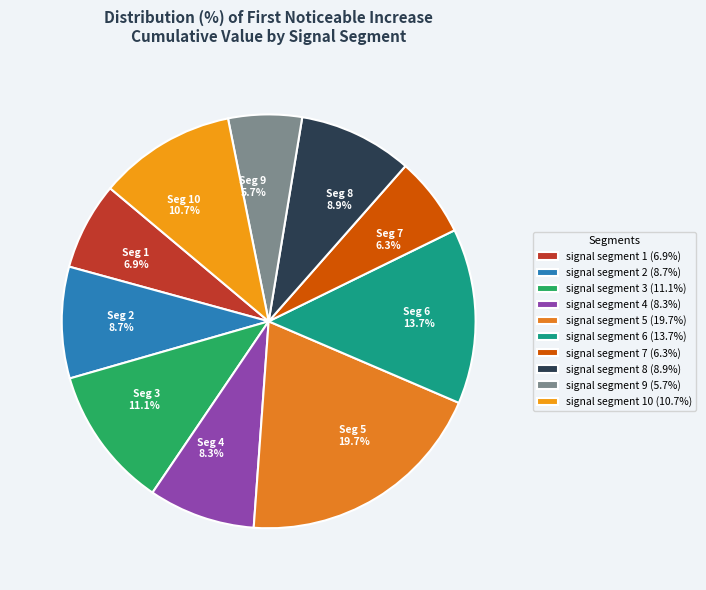

How many slices are in this pie chart?

10